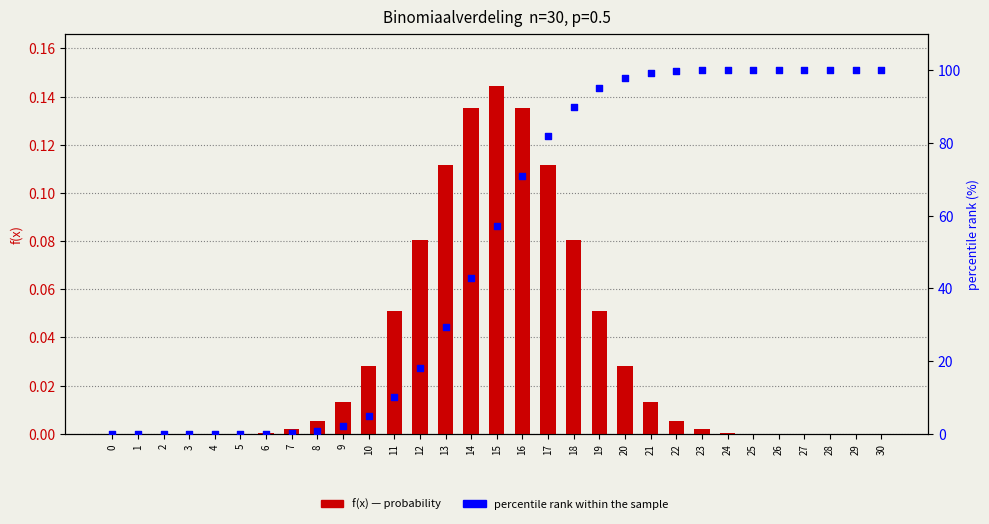

Which series has the widest spread of Y values?

percentile rank within the sample